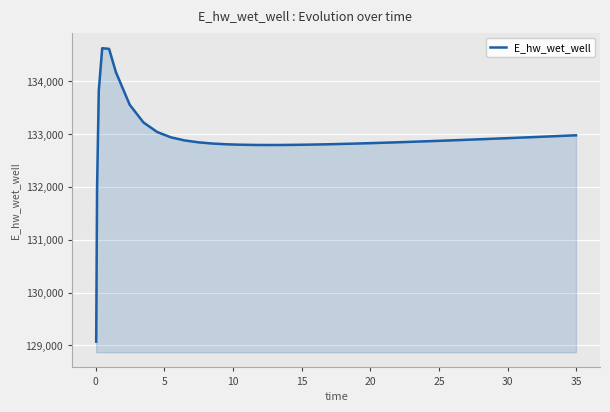

What is the greatest value displayed?

134628.0